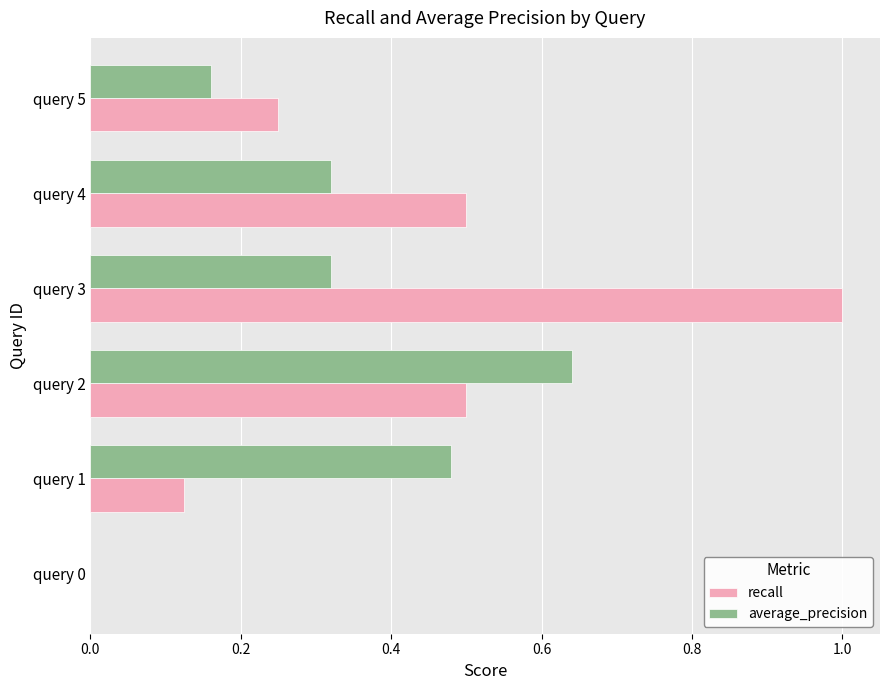

What is the total value across all series at query 5?

0.4